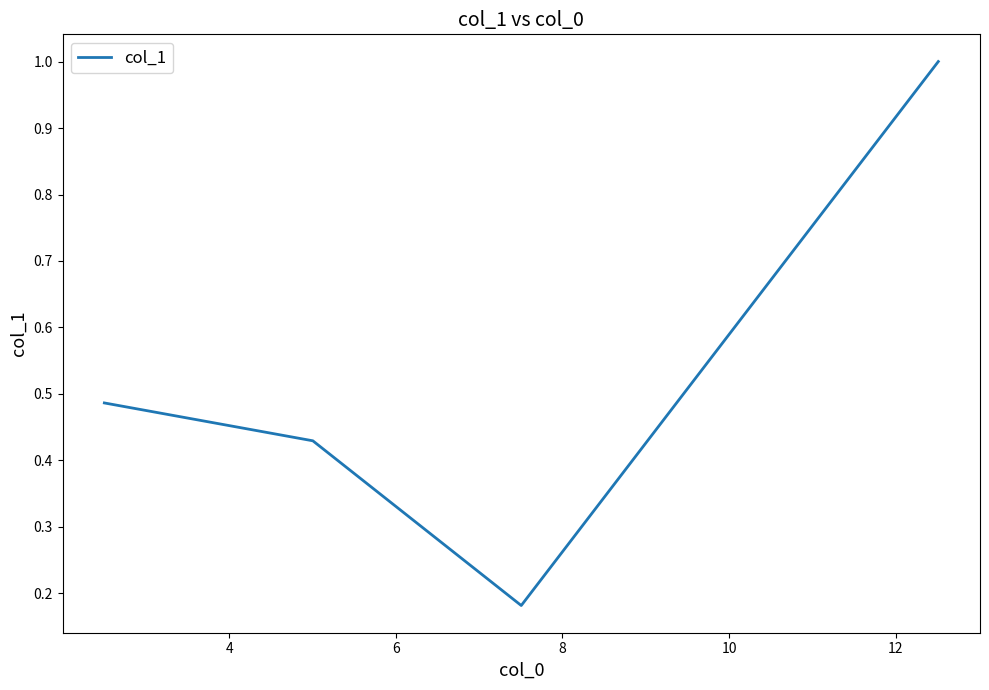

How many interior local valleys (lower than both neighbors) does the data have?

1